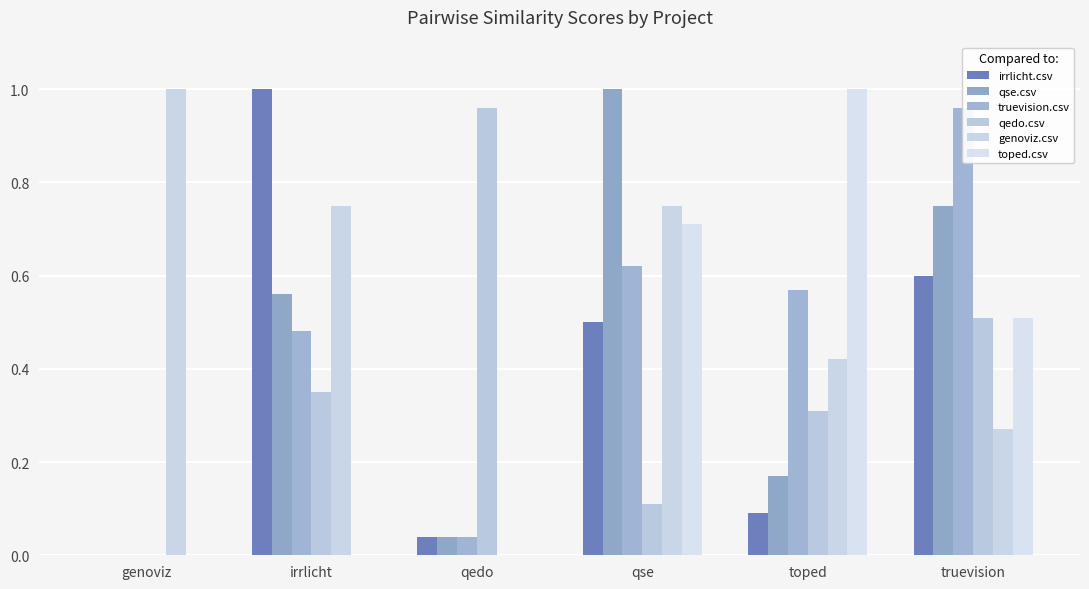

Which series has the largest range (max minus min)?

irrlicht.csv